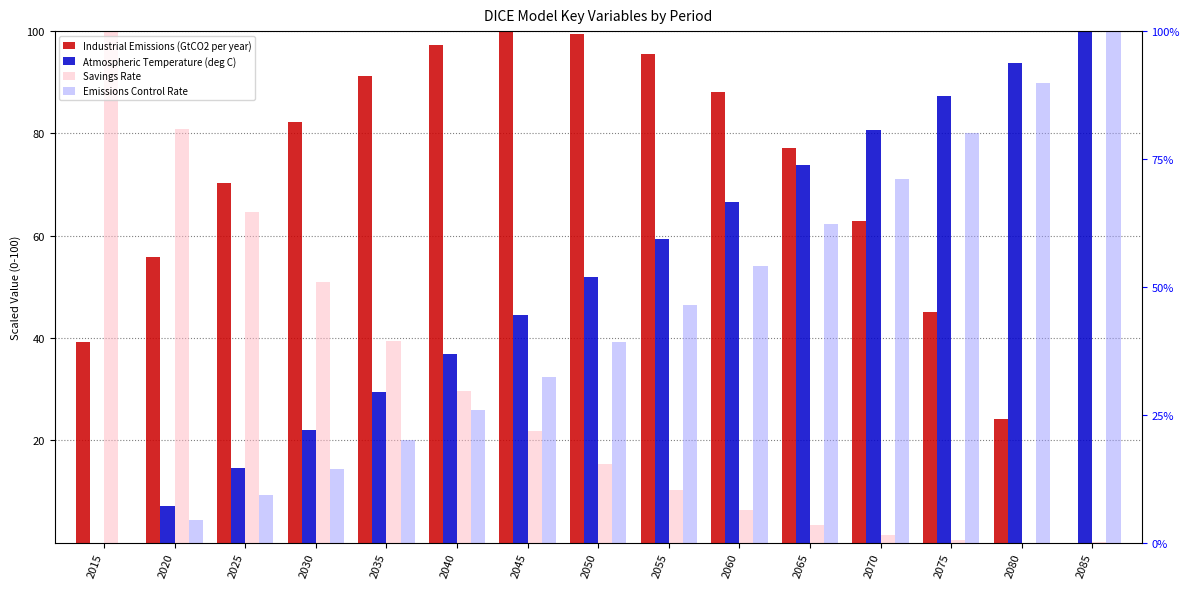

How many bars are there in each group?

4